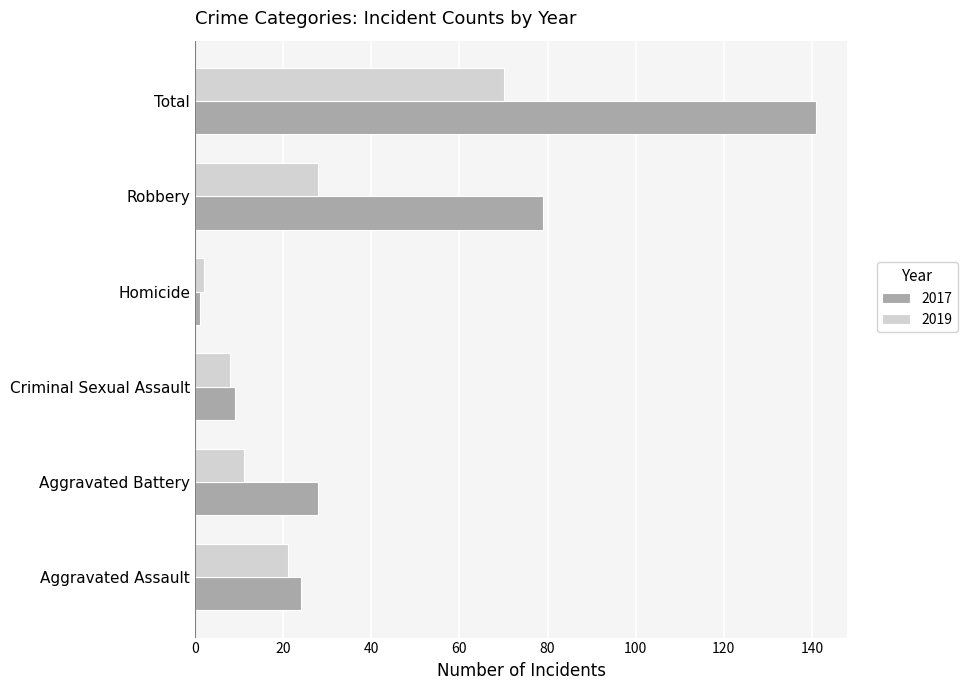

List the labels in order of 2019 value, largest first.

Total, Robbery, Aggravated Assault, Aggravated Battery, Criminal Sexual Assault, Homicide